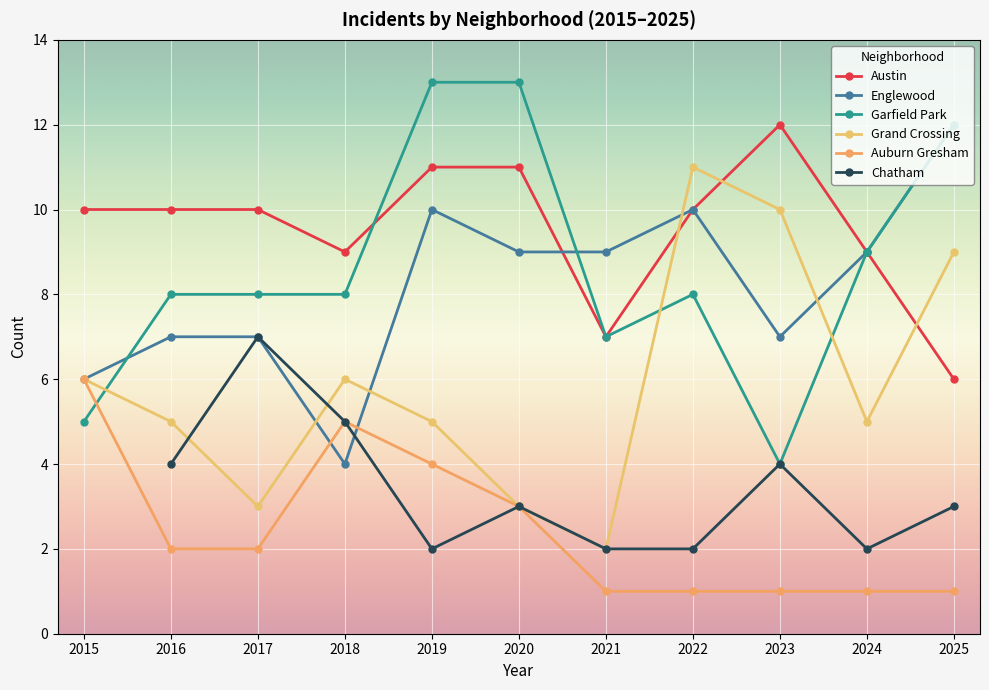

How many data points in Grand Crossing are above 5?

5